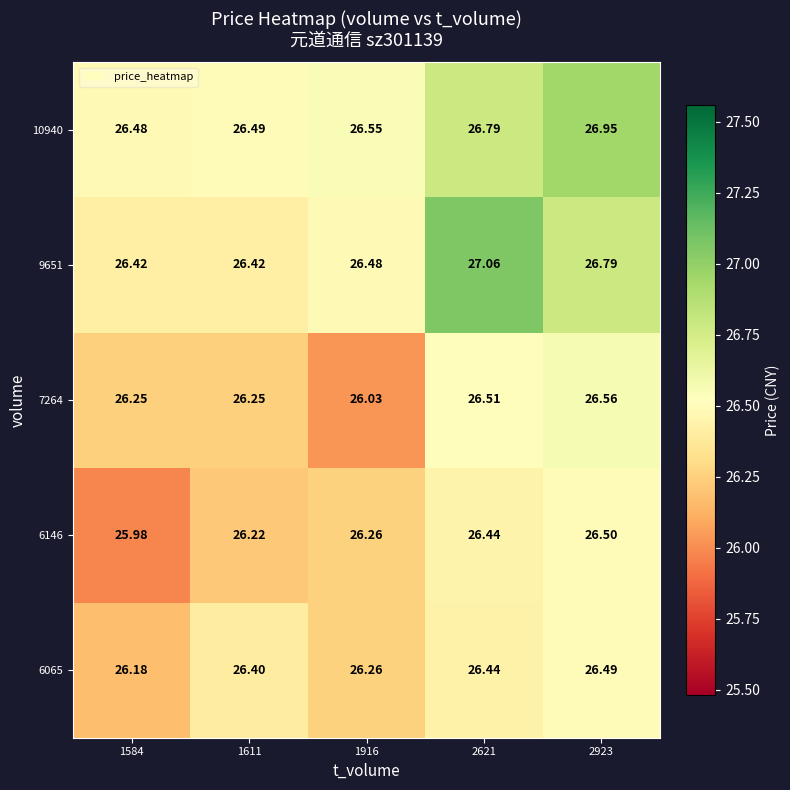

Is the value of 9651 at 1584 greater than the value of 6065 at 2621?

No